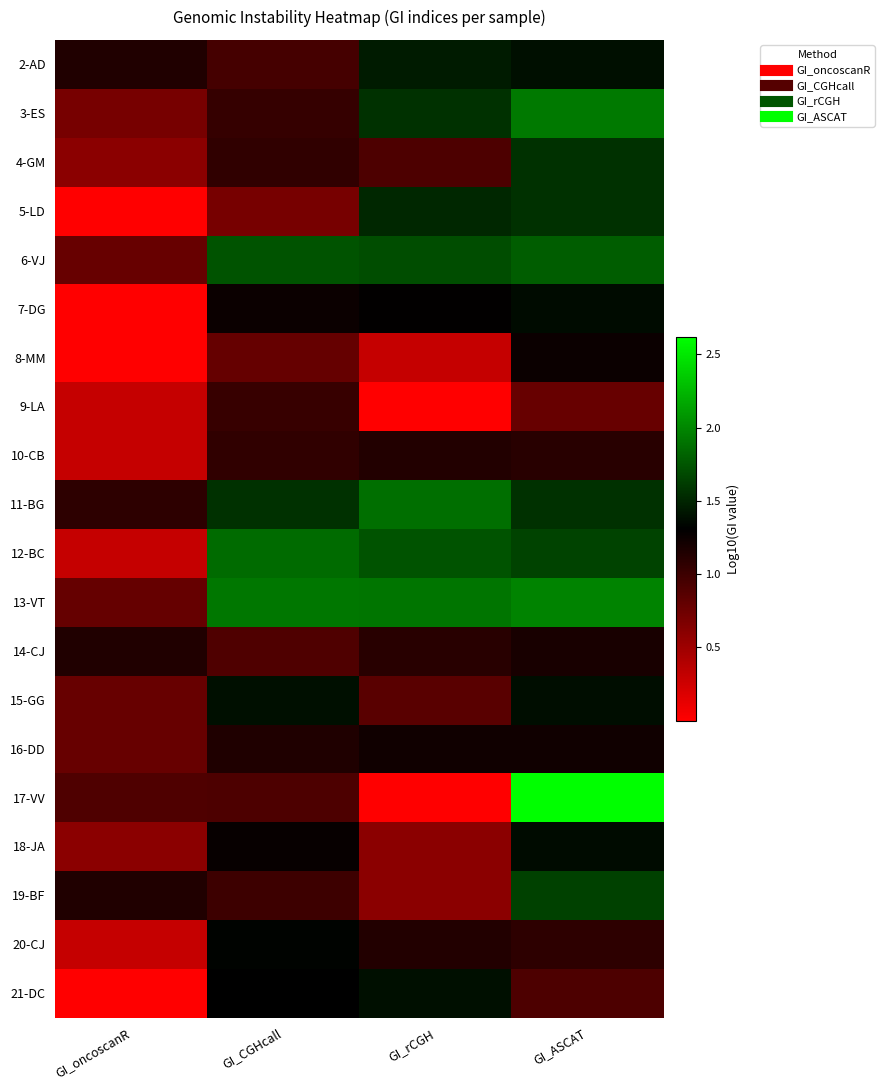

Reading left to right, extract all data points from this chart.

2-AD: GI_oncoscanR=1.1	GI_CGHcall=1.0	GI_rCGH=1.4	GI_ASCAT=1.4
3-ES: GI_oncoscanR=0.7	GI_CGHcall=1.0	GI_rCGH=1.6	GI_ASCAT=1.9
4-GM: GI_oncoscanR=0.6	GI_CGHcall=1.1	GI_rCGH=0.9	GI_ASCAT=1.6
5-LD: GI_oncoscanR=0.0	GI_CGHcall=0.7	GI_rCGH=1.5	GI_ASCAT=1.6
6-VJ: GI_oncoscanR=0.8	GI_CGHcall=1.7	GI_rCGH=1.7	GI_ASCAT=1.8
7-DG: GI_oncoscanR=0.0	GI_CGHcall=1.3	GI_rCGH=1.3	GI_ASCAT=1.4
8-MM: GI_oncoscanR=0.0	GI_CGHcall=0.8	GI_rCGH=0.3	GI_ASCAT=1.3
9-LA: GI_oncoscanR=0.3	GI_CGHcall=1.0	GI_rCGH=0.0	GI_ASCAT=0.8
10-CB: GI_oncoscanR=0.3	GI_CGHcall=1.1	GI_rCGH=1.1	GI_ASCAT=1.1
11-BG: GI_oncoscanR=1.1	GI_CGHcall=1.6	GI_rCGH=1.9	GI_ASCAT=1.6
12-BC: GI_oncoscanR=0.3	GI_CGHcall=1.9	GI_rCGH=1.7	GI_ASCAT=1.7
13-VT: GI_oncoscanR=0.8	GI_CGHcall=1.9	GI_rCGH=1.9	GI_ASCAT=2.0
14-CJ: GI_oncoscanR=1.1	GI_CGHcall=0.9	GI_rCGH=1.1	GI_ASCAT=1.2
15-GG: GI_oncoscanR=0.8	GI_CGHcall=1.4	GI_rCGH=0.9	GI_ASCAT=1.4
16-DD: GI_oncoscanR=0.8	GI_CGHcall=1.2	GI_rCGH=1.2	GI_ASCAT=1.2
17-VV: GI_oncoscanR=0.9	GI_CGHcall=0.9	GI_rCGH=0.0	GI_ASCAT=2.6
18-JA: GI_oncoscanR=0.6	GI_CGHcall=1.3	GI_rCGH=0.6	GI_ASCAT=1.4
19-BF: GI_oncoscanR=1.1	GI_CGHcall=1.0	GI_rCGH=0.6	GI_ASCAT=1.6
20-CJ: GI_oncoscanR=0.3	GI_CGHcall=1.3	GI_rCGH=1.1	GI_ASCAT=1.1
21-DC: GI_oncoscanR=0.0	GI_CGHcall=1.3	GI_rCGH=1.4	GI_ASCAT=0.9